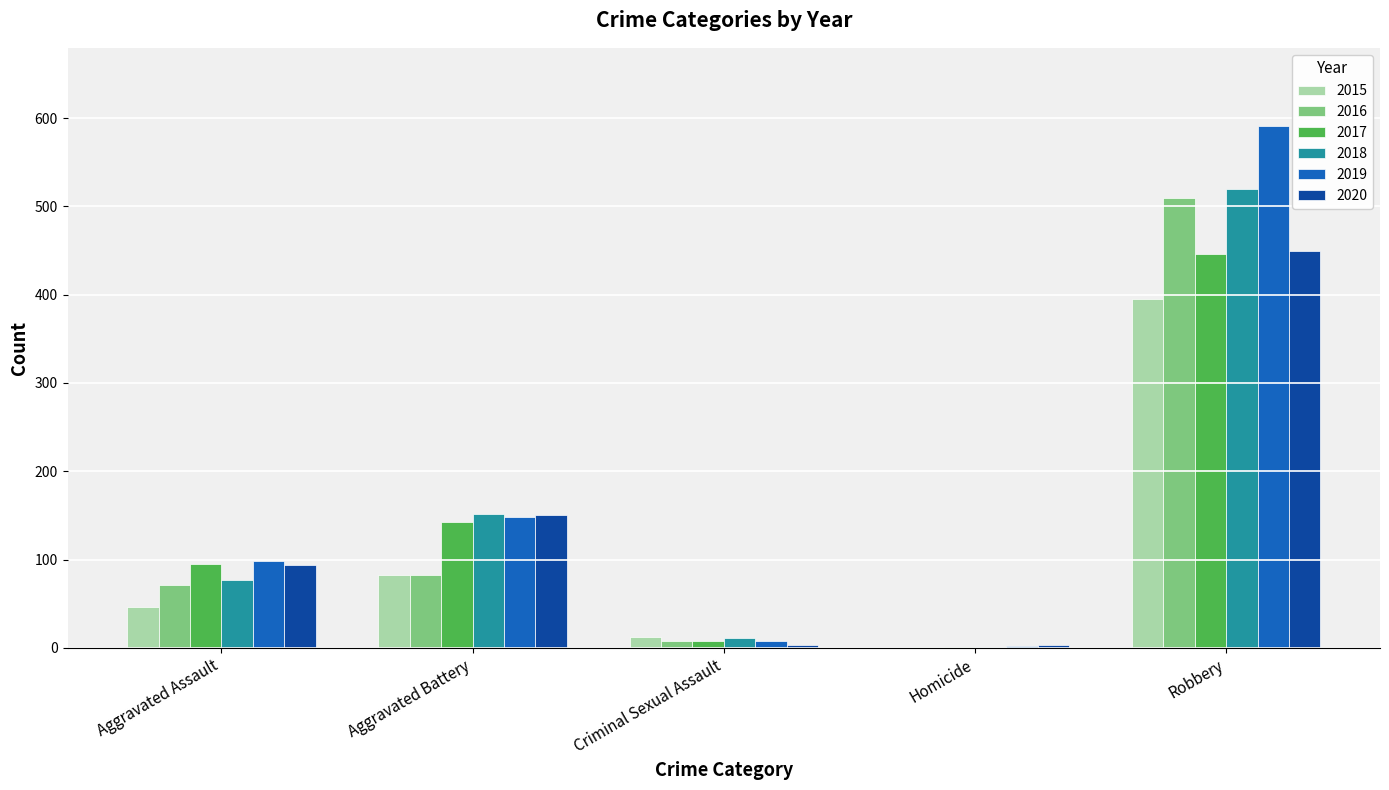

What is the total value across all series at Criminal Sexual Assault?

50